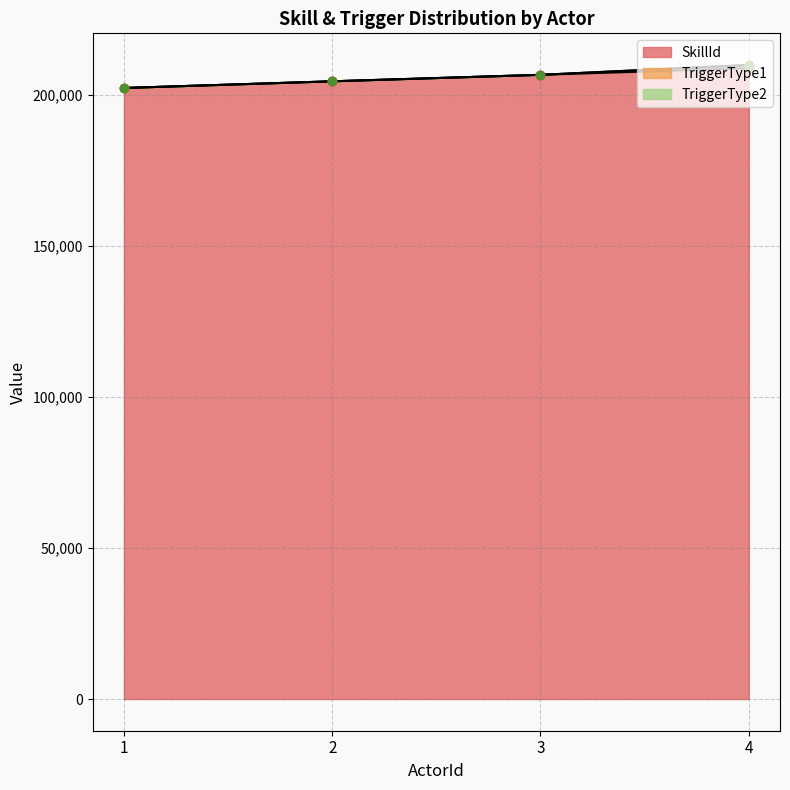

What is the minimum value for SkillId?

202300